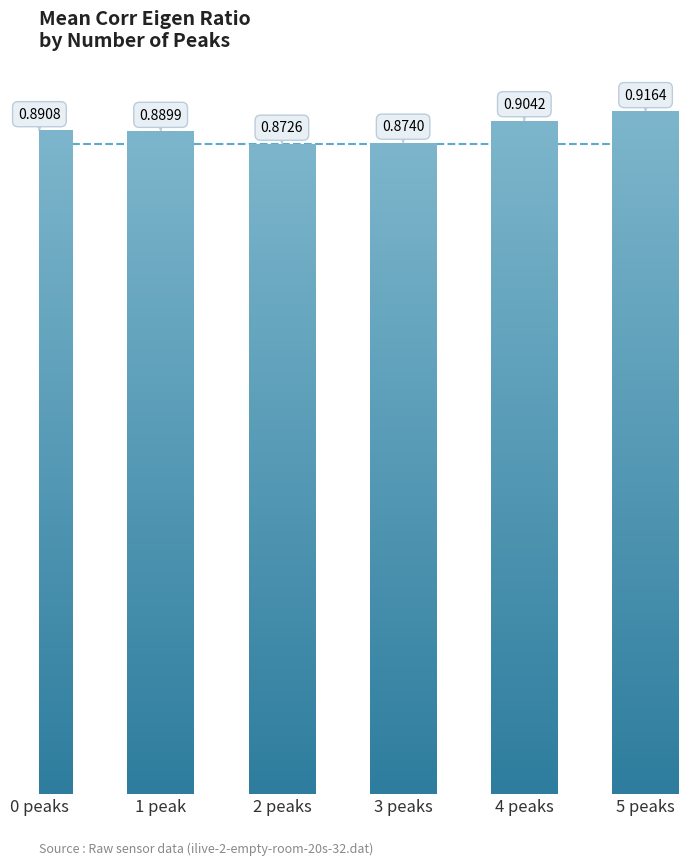

True or false: the data shows 0.3 at 3 peaks.

False